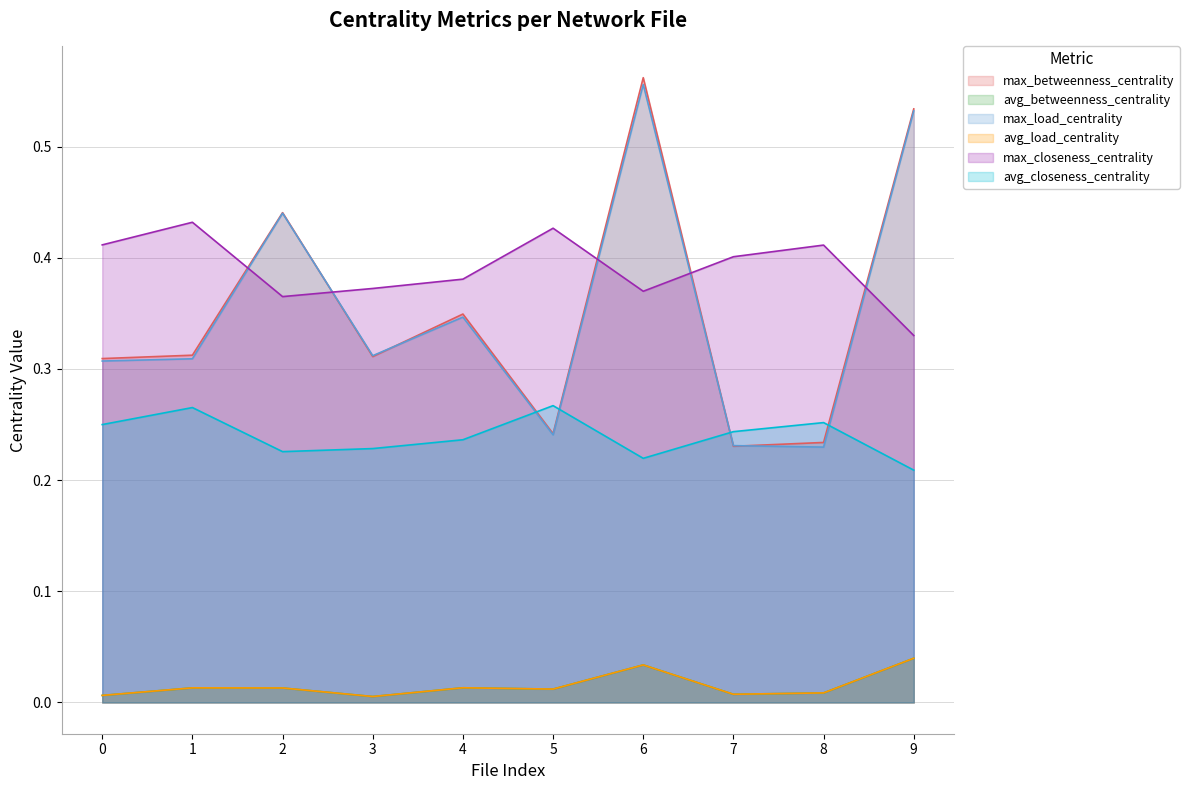

List the labels in order of max_betweenness_centrality value, smallest first.

7, 8, 5, 0, 3, 1, 4, 2, 9, 6